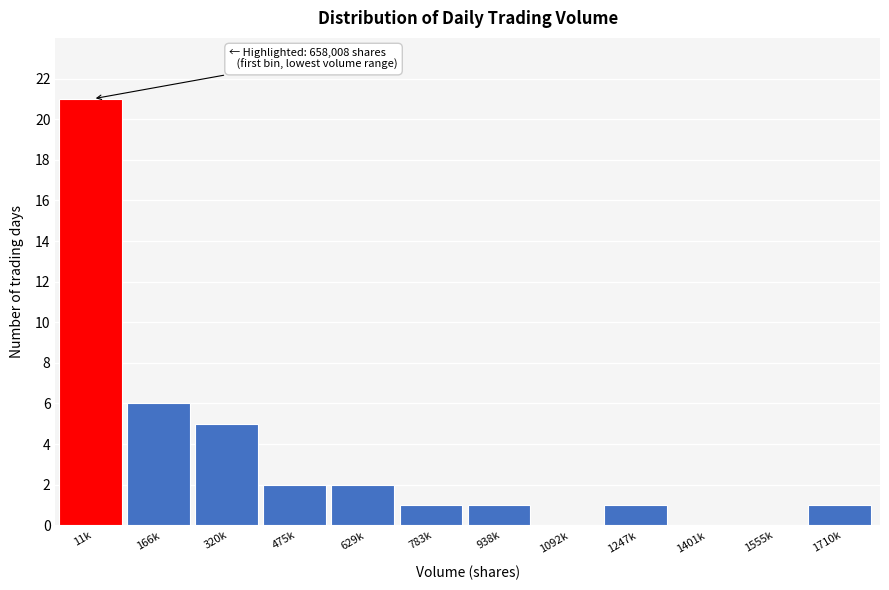

Reading right to left, what are all the values shown in this chart?

1710k=1	1555k=0	1401k=0	1247k=1	1092k=0	938k=1	783k=1	629k=2	475k=2	320k=5	166k=6	11k=21